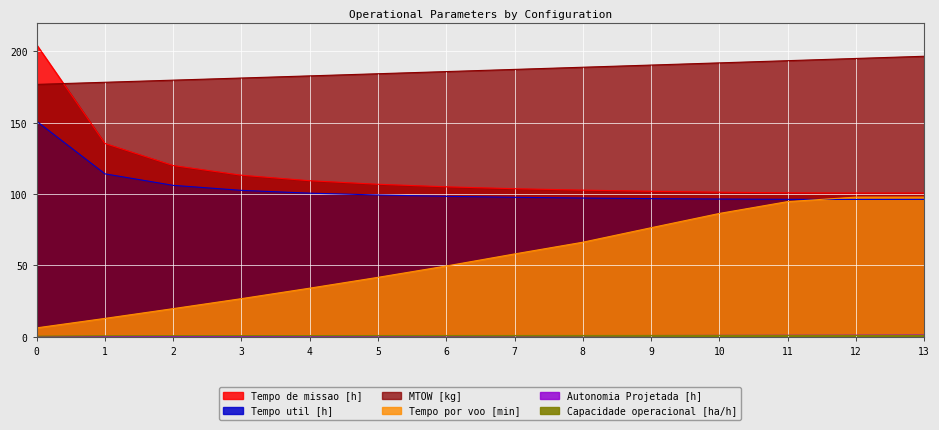

Does the chart display data point markers on the line(s)?

No